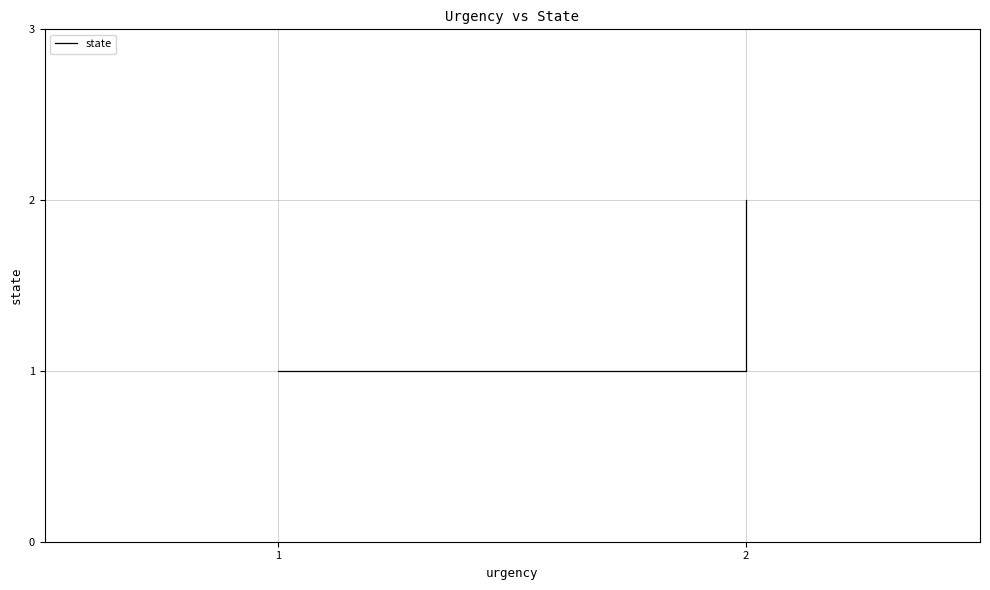

The chart shows a value of 2 at 2. True or false?

False